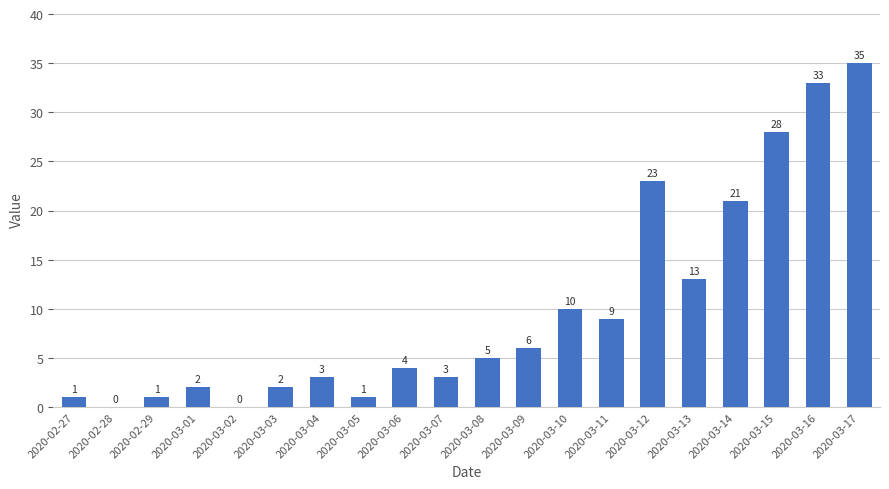

Reading left to right, what are all the values shown in this chart?

2020-02-27=1	2020-02-28=0	2020-02-29=1	2020-03-01=2	2020-03-02=0	2020-03-03=2	2020-03-04=3	2020-03-05=1	2020-03-06=4	2020-03-07=3	2020-03-08=5	2020-03-09=6	2020-03-10=10	2020-03-11=9	2020-03-12=23	2020-03-13=13	2020-03-14=21	2020-03-15=28	2020-03-16=33	2020-03-17=35